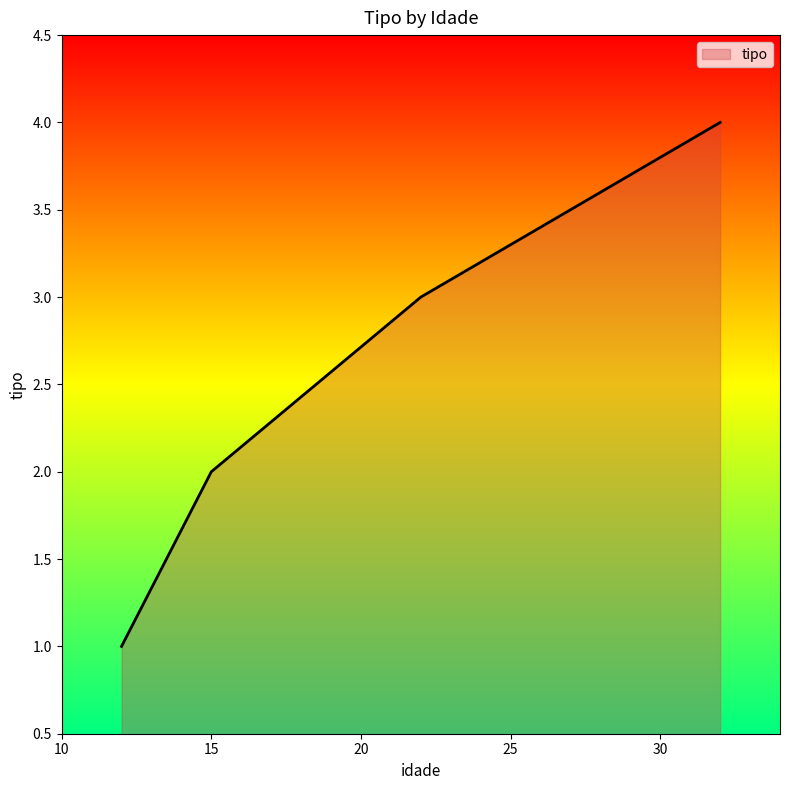

How many lines are shown in the chart?

1